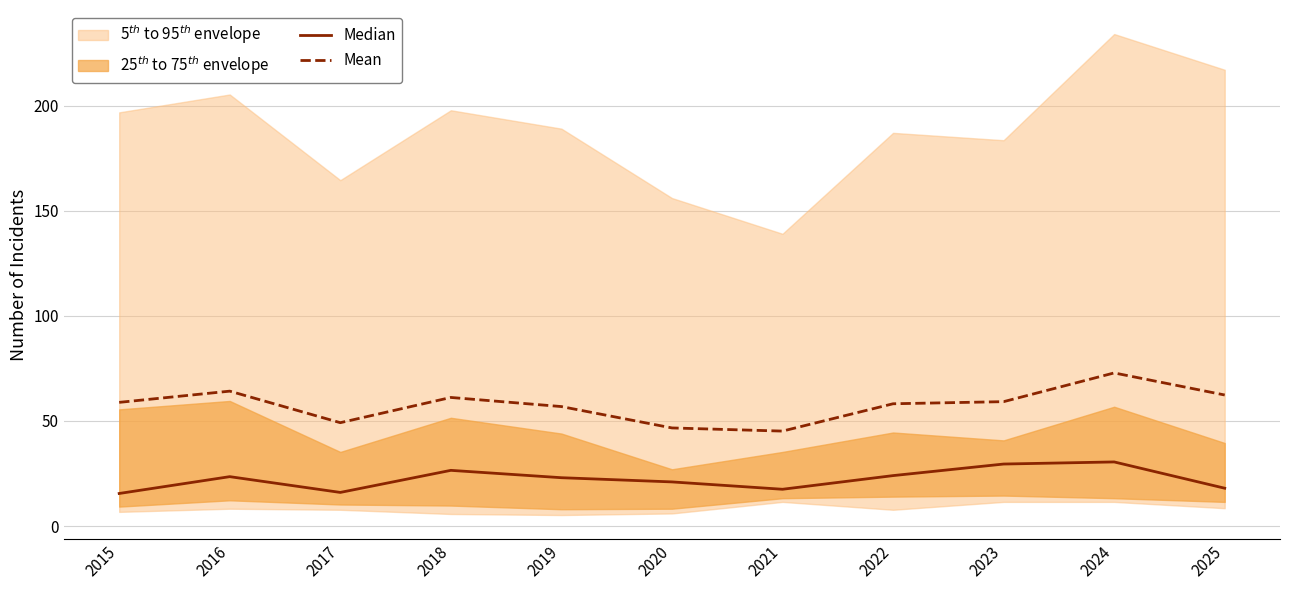

What is the minimum value shown in the chart?

15.5